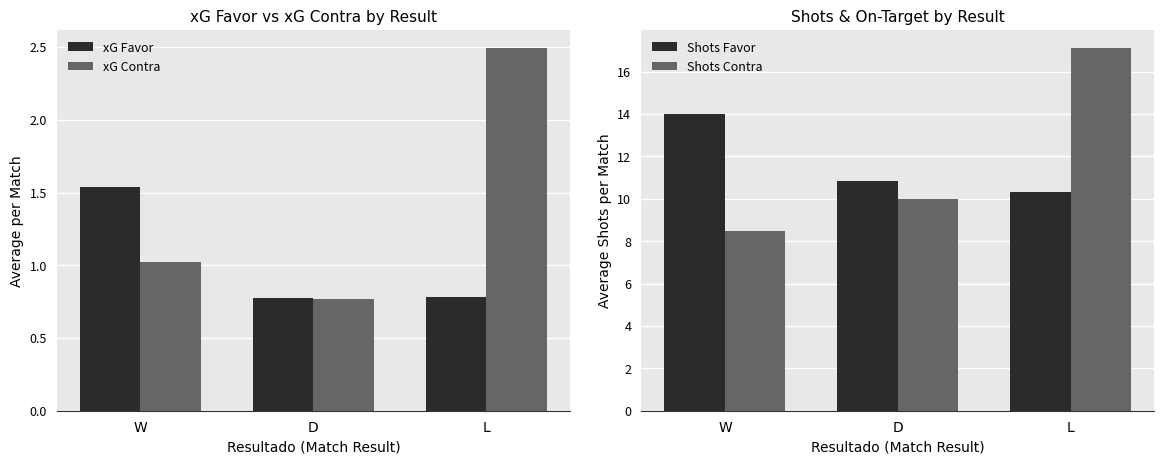

Is it true that Shots Favor equals 10.8 at D?

True